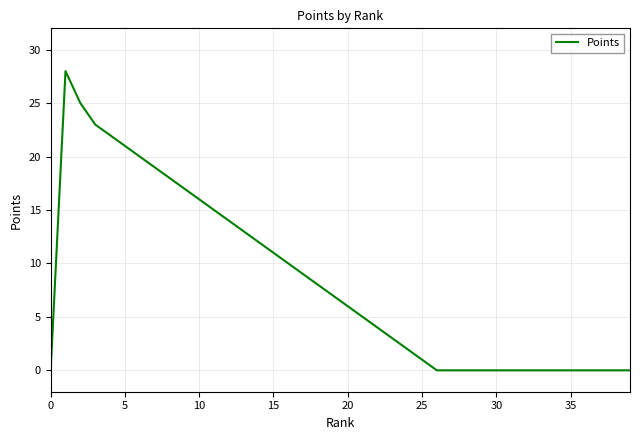

What is the greatest value displayed?

28